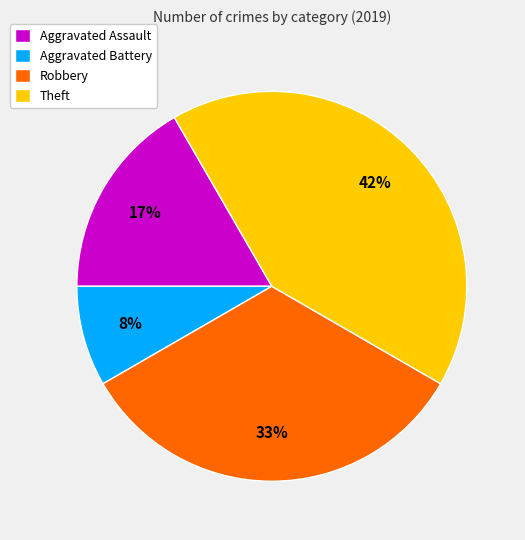

Rank the categories by value from highest to lowest.

Theft, Robbery, Aggravated Assault, Aggravated Battery